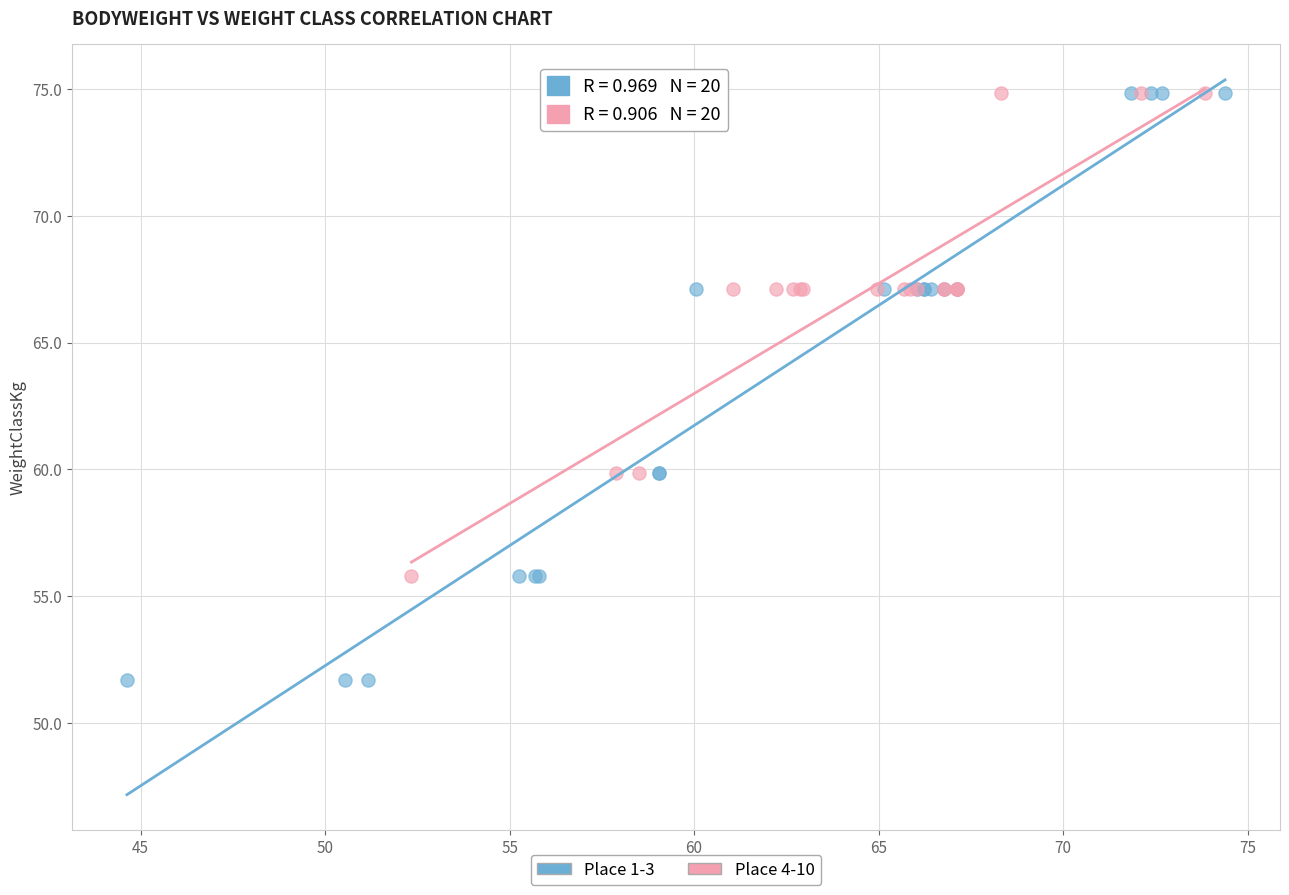

Which series reaches the minimum Y coordinate?

Place 1-3